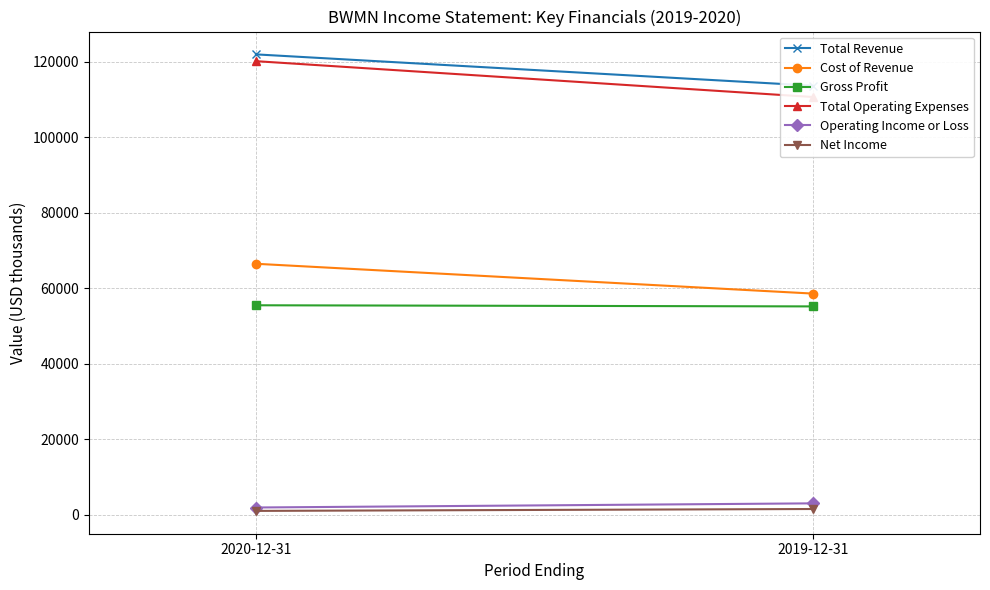

What is the label of the 2nd point from the right?

2020-12-31